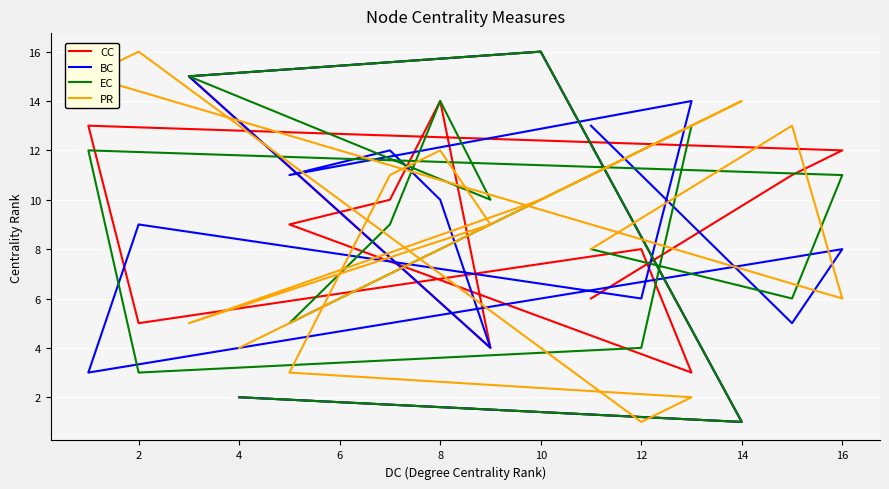

What are all the series names shown in the legend?

CC, BC, EC, PR